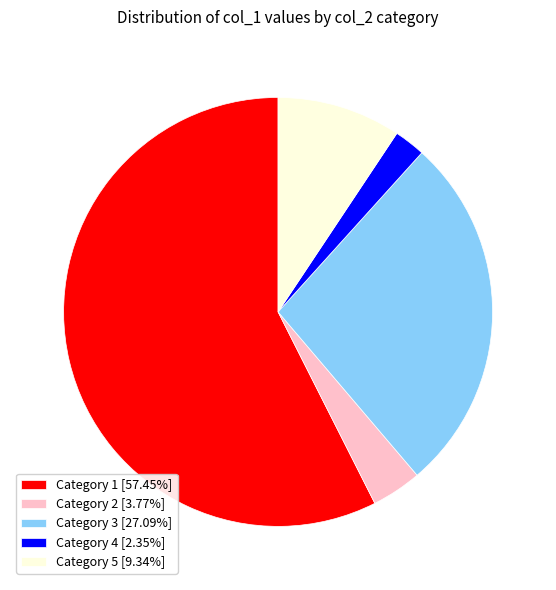

Approximately how many times larger is the value at Category 4 [2.35%] compared to Category 5 [9.34%]?

0.3